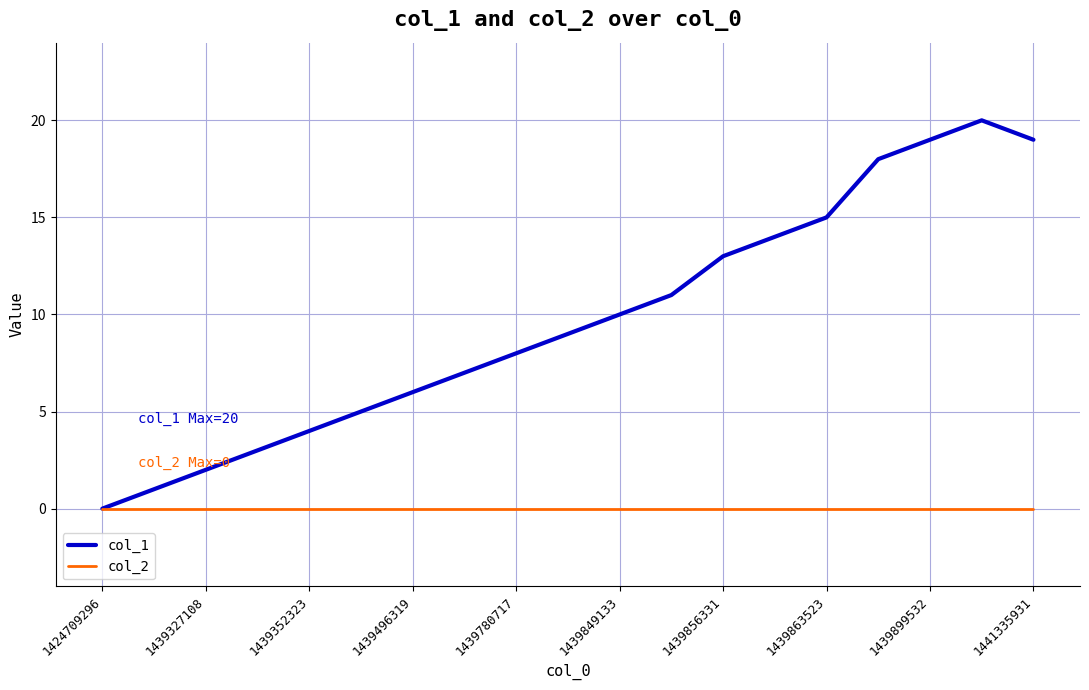

Rank the series by their average value, from highest to lowest.

col_1, col_2